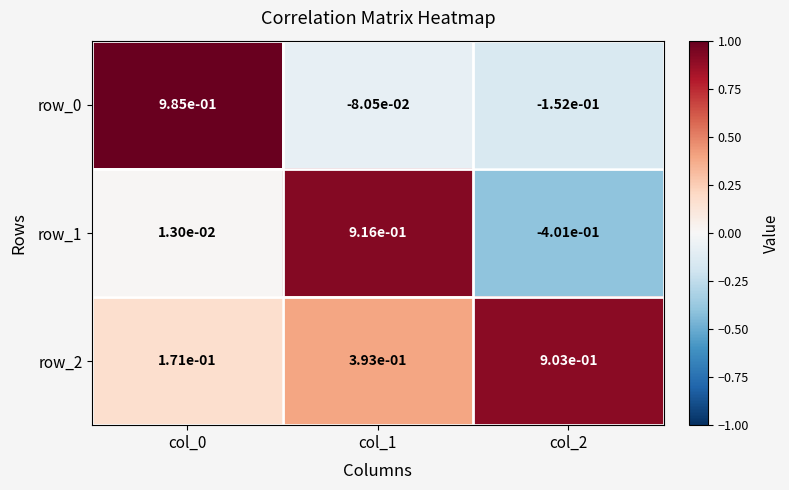

How many data points in row_0 are less than 0?

2